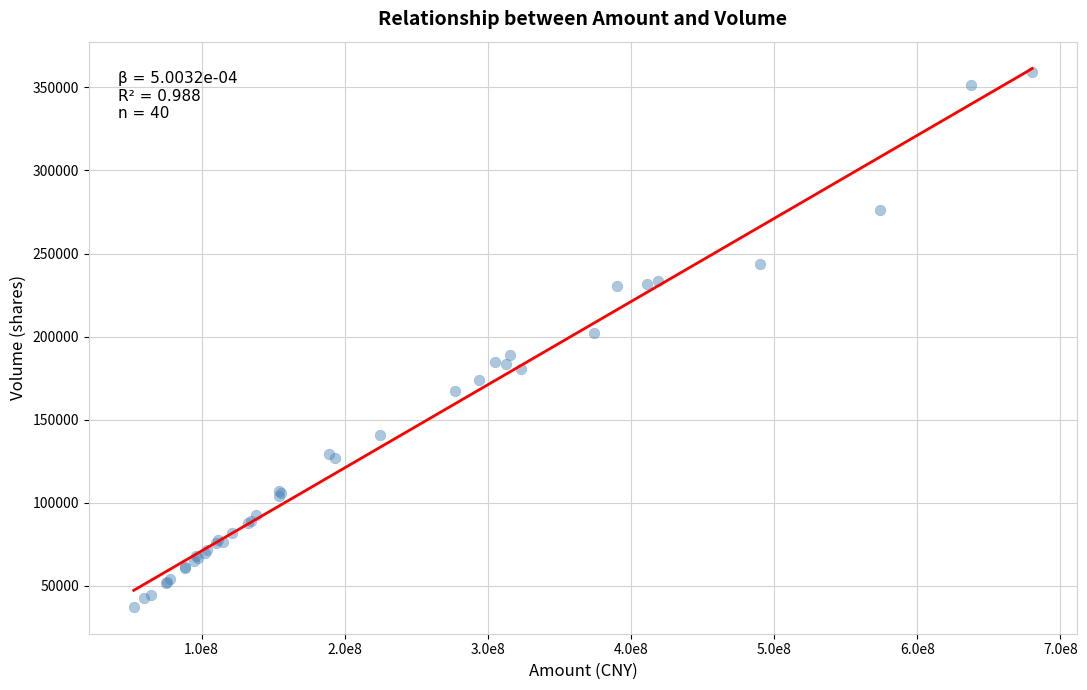

What Y value in the scatter plot is closest to 198322?

202032